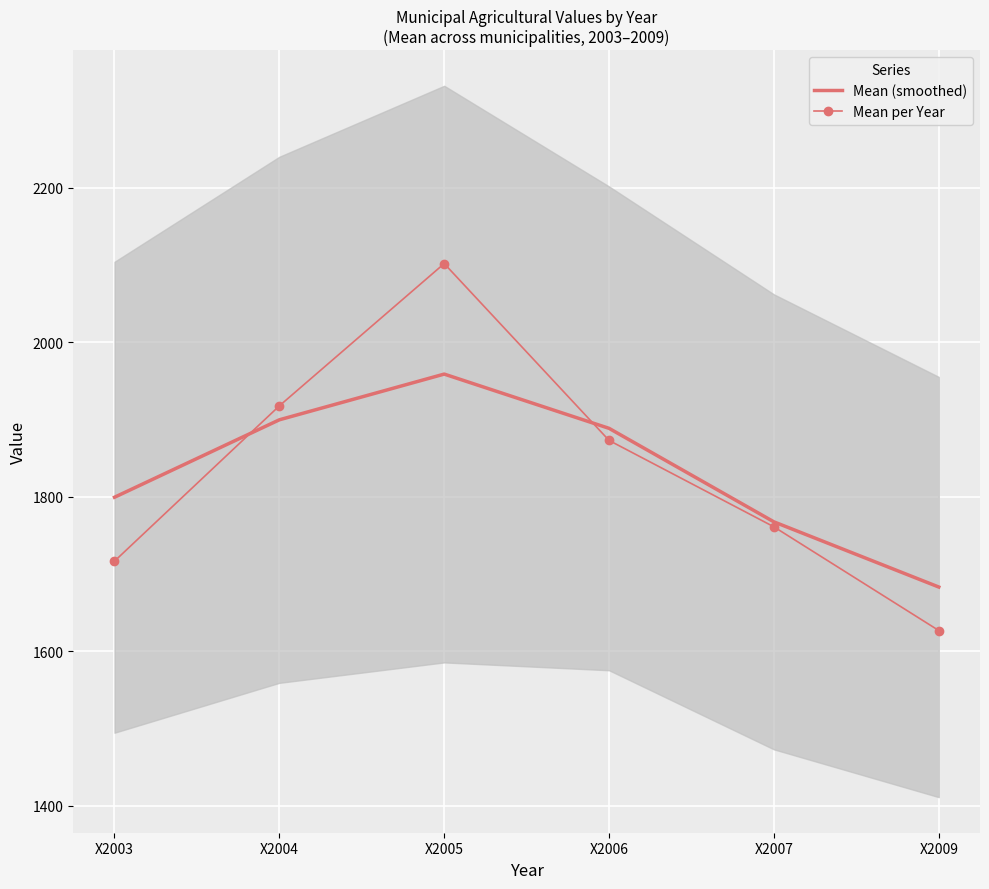

Where is Mean (smoothed) nearest to the value 1820?

X2003